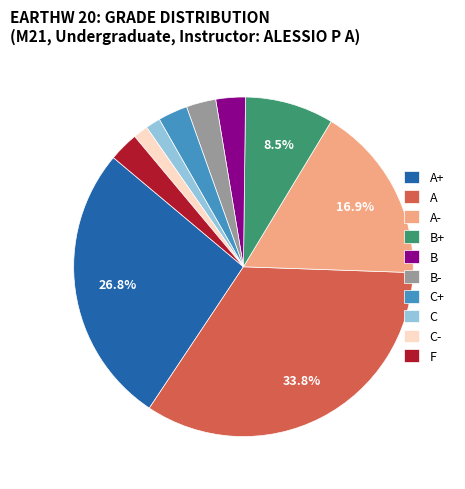

Count the number of slices in the pie.

10